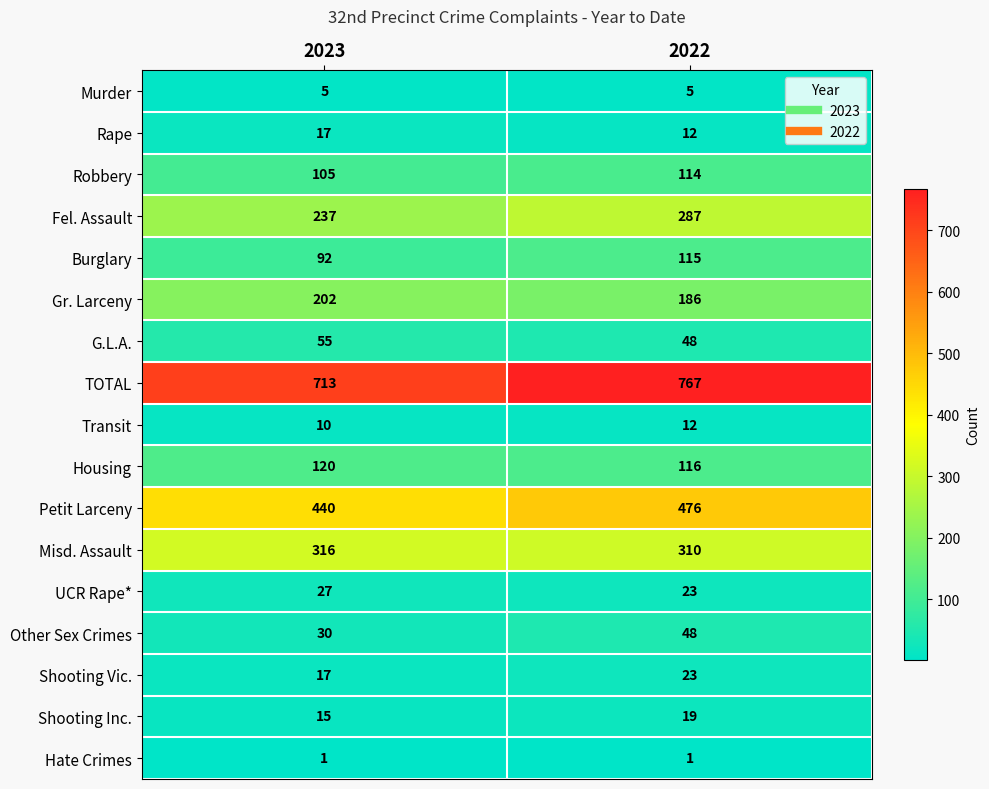

What is the difference between the highest and lowest values at 2022?

766